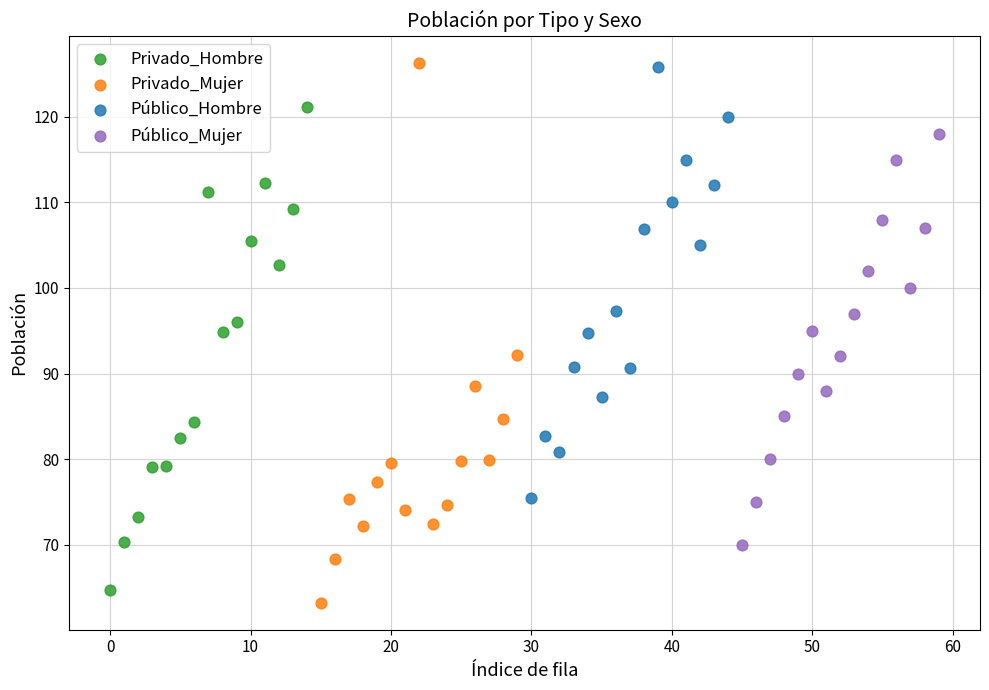

Which series has the largest Y range (max minus min)?

Privado_Mujer